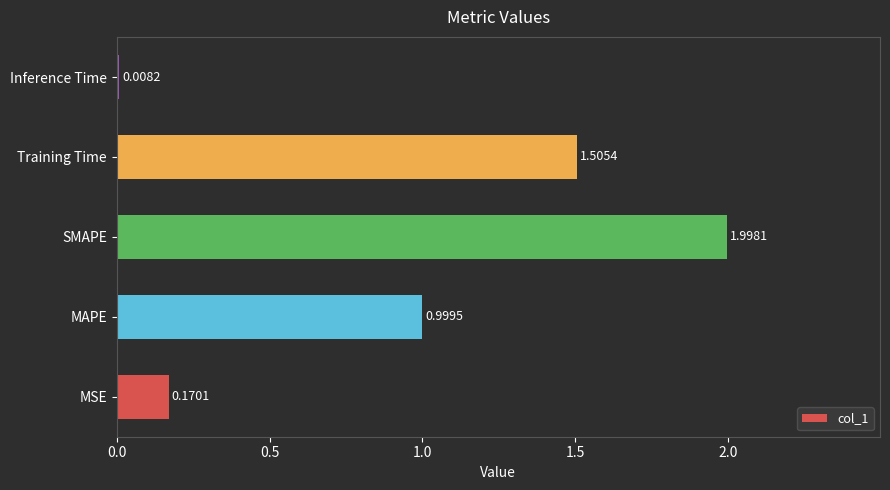

Where is the data nearest to the value 1?

MAPE